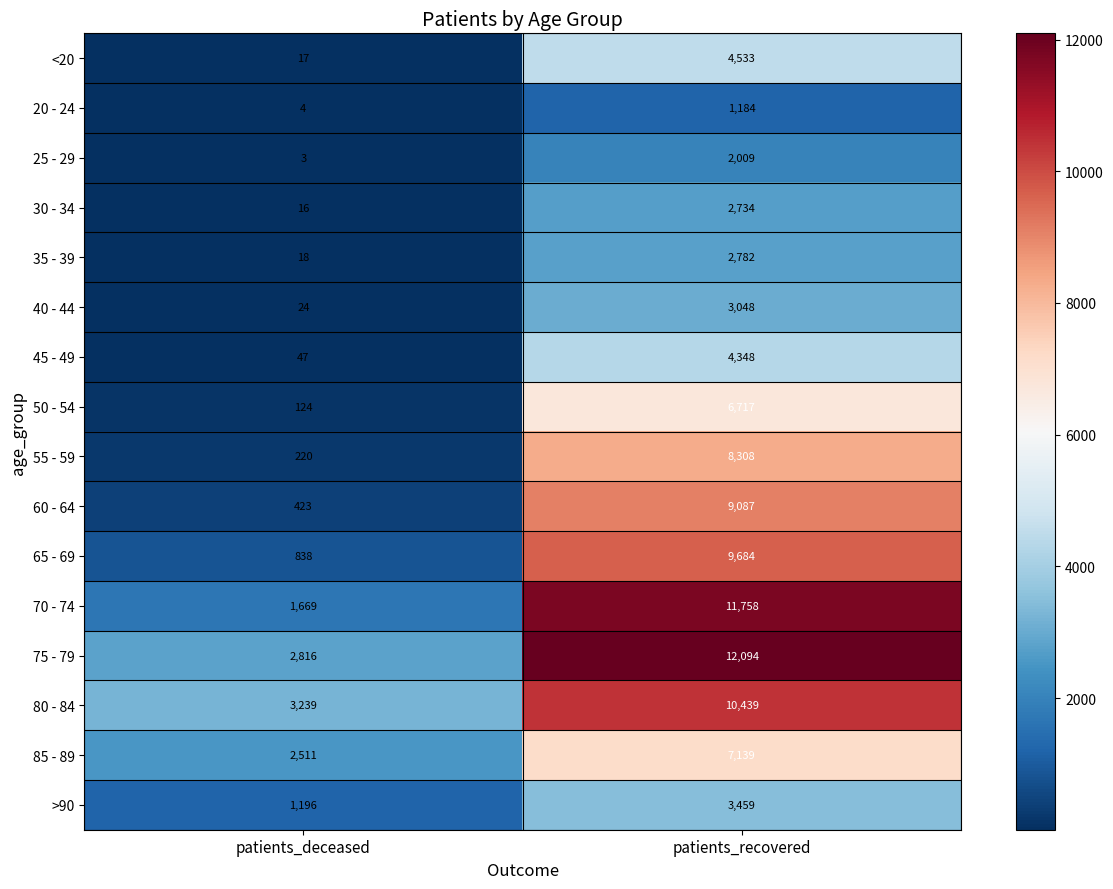

What is the smallest value displayed?

3